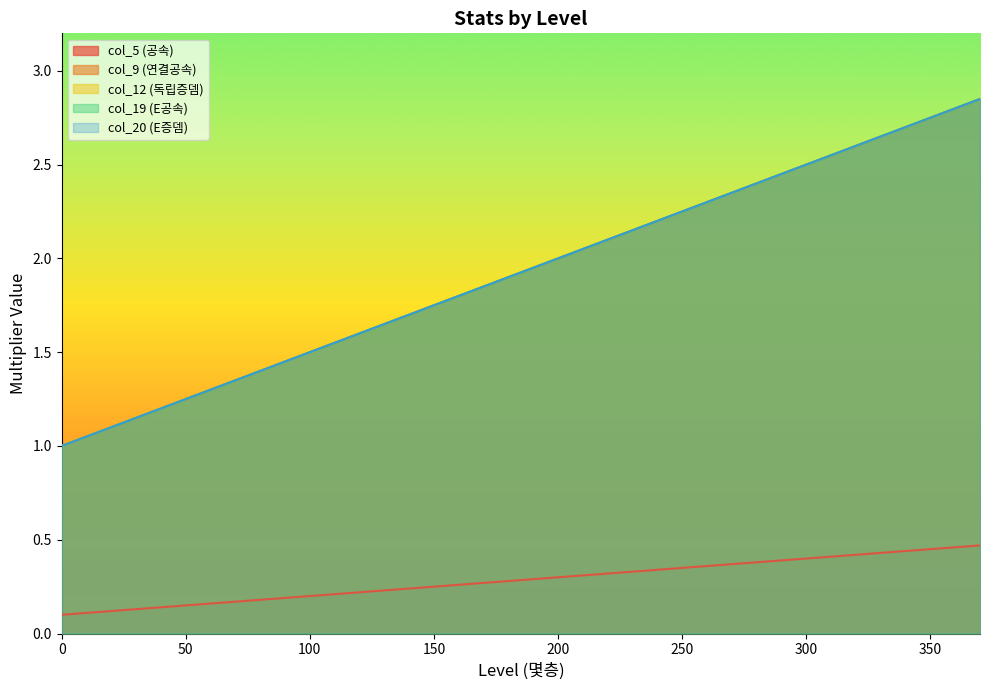

Does the chart display data point markers on the line(s)?

No